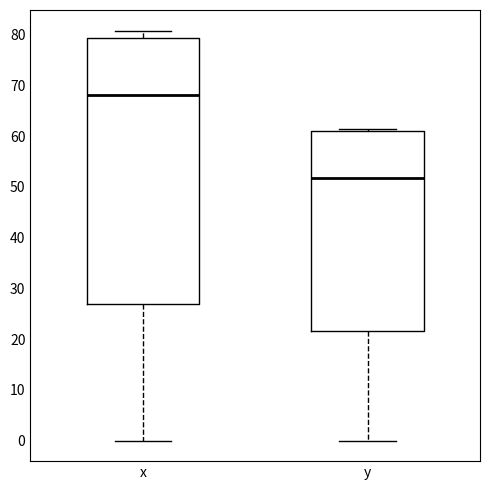

Where is the upper edge of the box for y on the y-axis? The values are not printed on the chart, so give them approximately, as read against the axis.

61